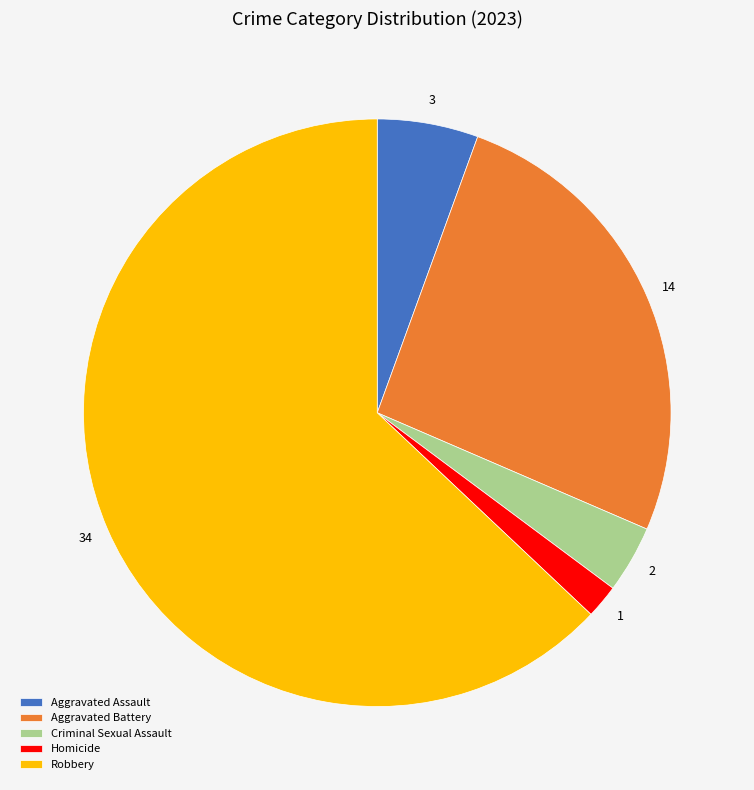

The Robbery slice represents 51% of the pie. True or false?

False